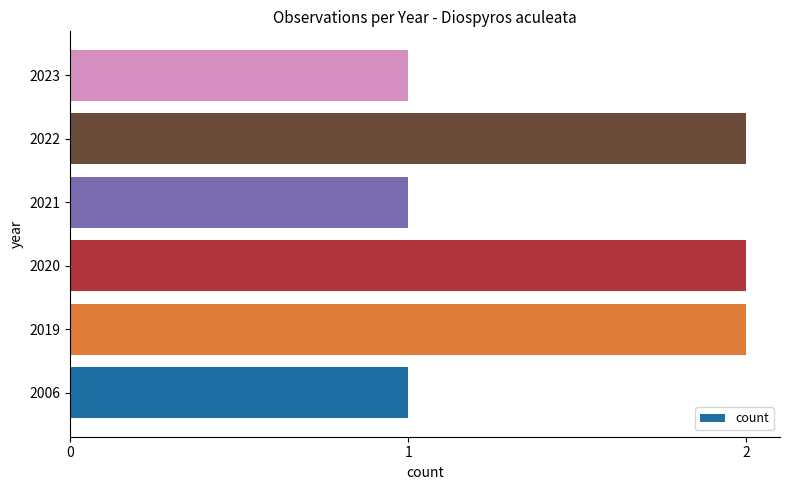

What is the greatest value displayed?

2